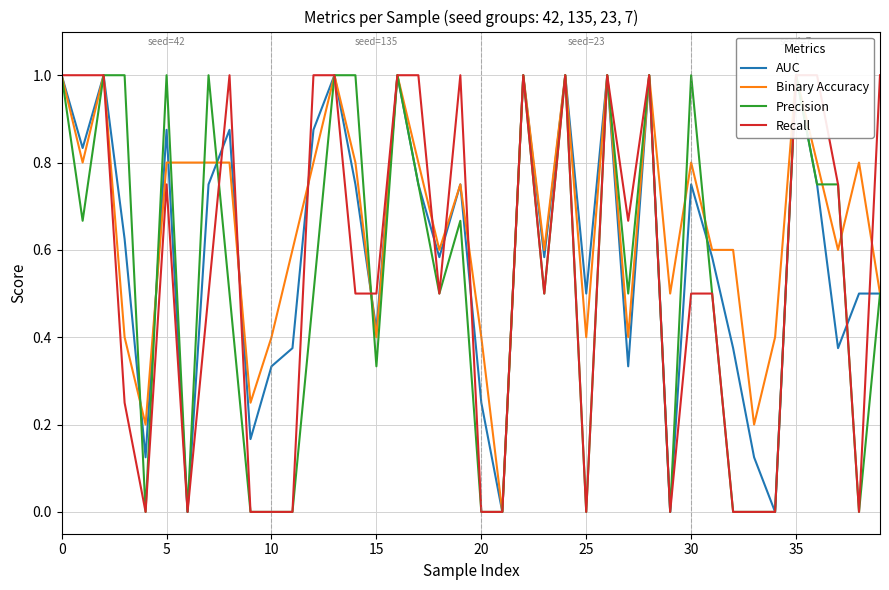

What is the value of the Recall point at the 15th from the left?

0.5